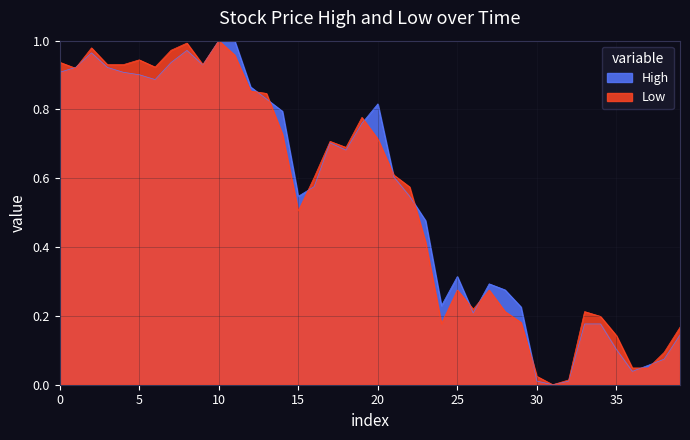

The value of High at 2020-02-18 is 1.4. True or false?

False